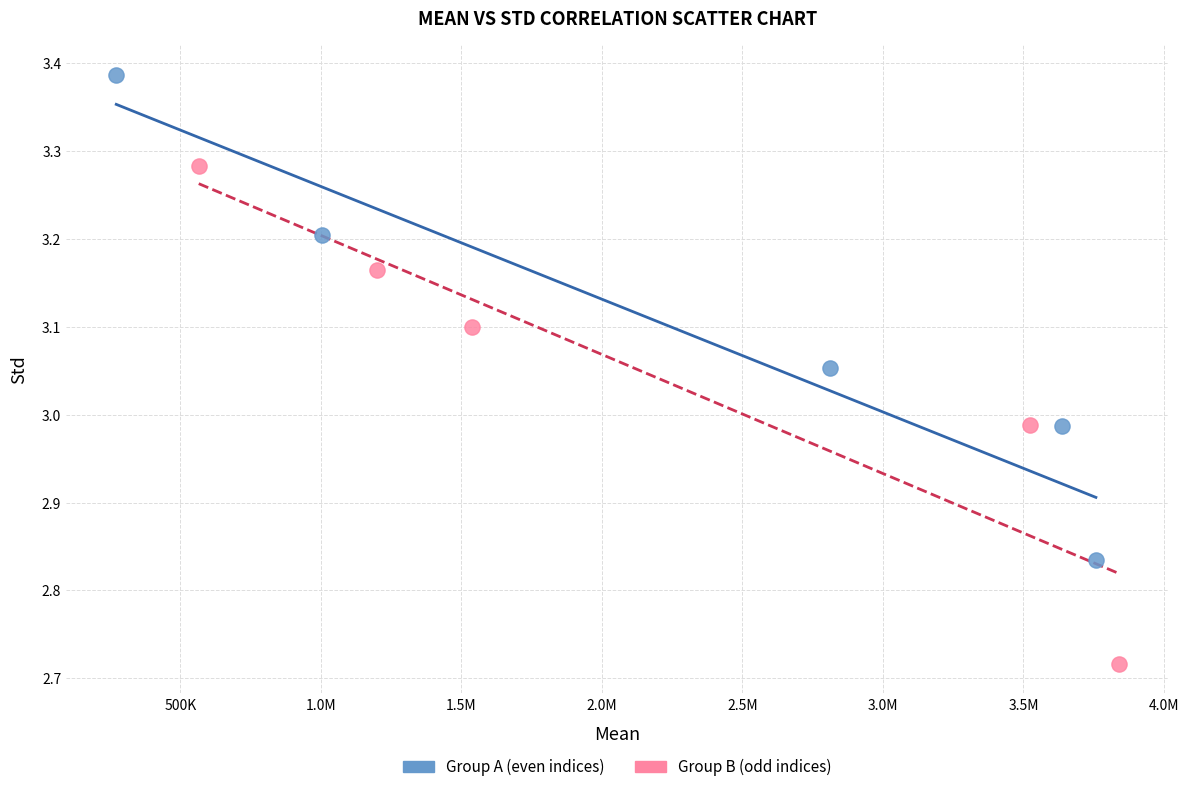

Which series reaches the minimum Y coordinate?

Group B (odd indices)